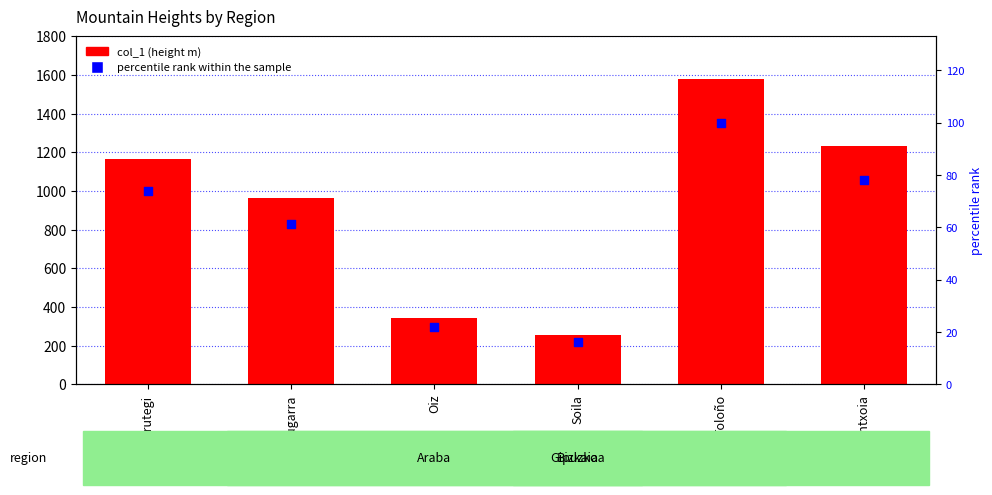

Which series reaches the minimum Y coordinate?

percentile rank within the sample